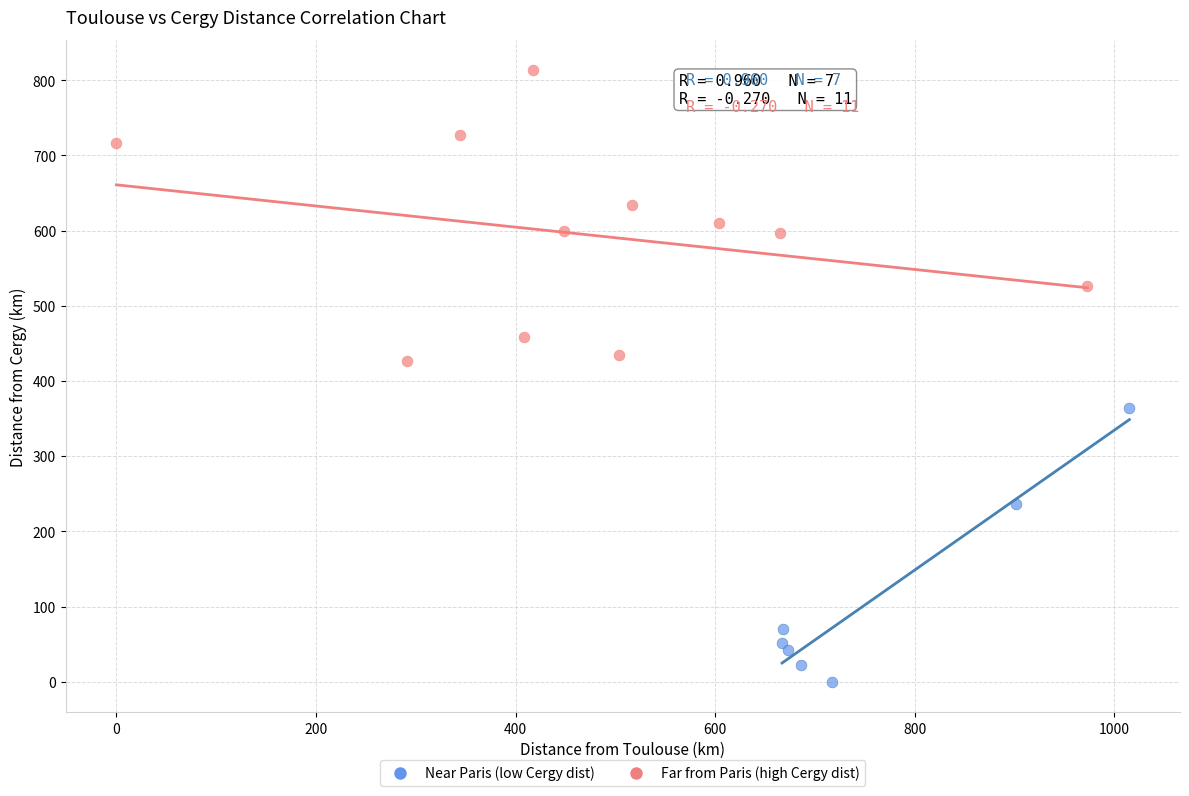

Which series contains the highest Y value?

Far from Paris (high Cergy dist)